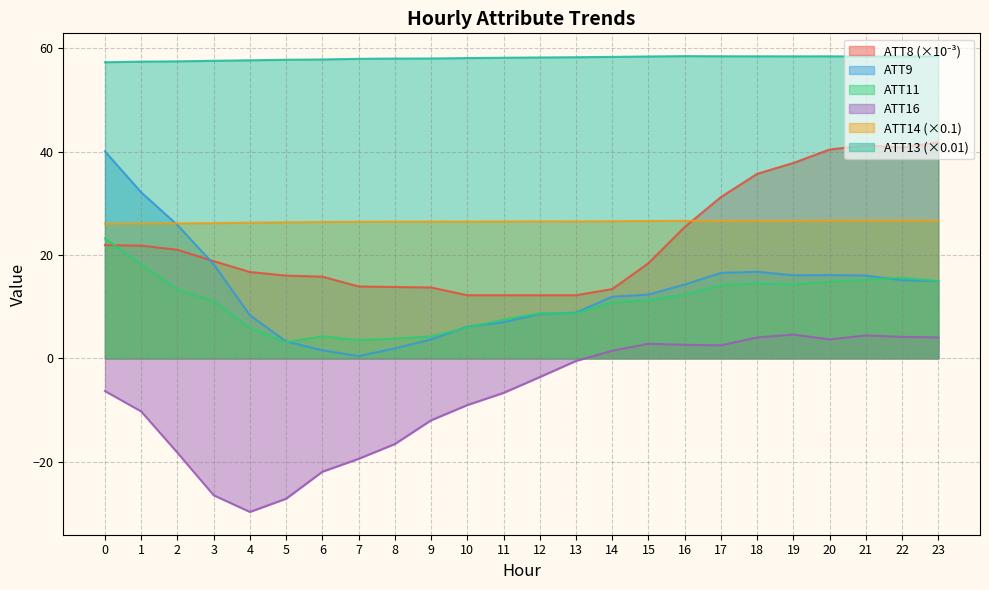

What is the value of the ATT14 point at the 6th from the left?

26.3